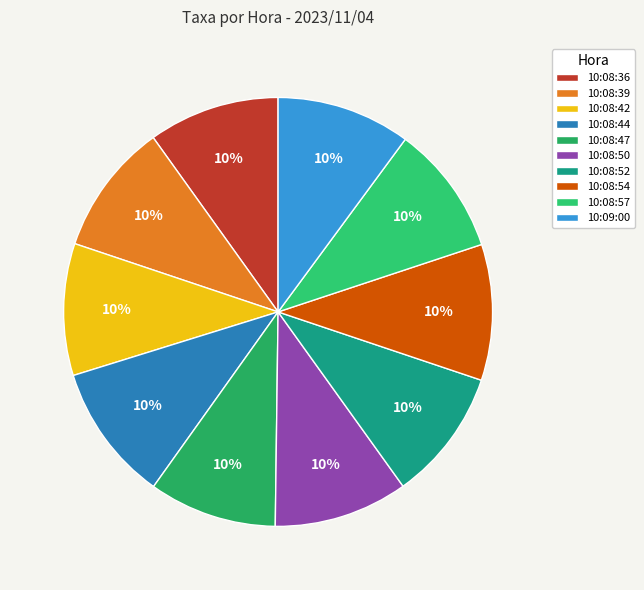

Which slice is the smallest?

10:08:47